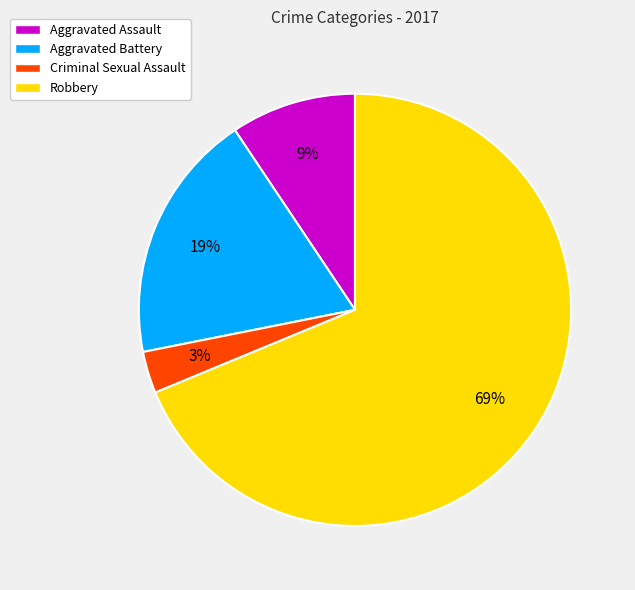

Which category has the smallest portion of the pie?

Criminal Sexual Assault